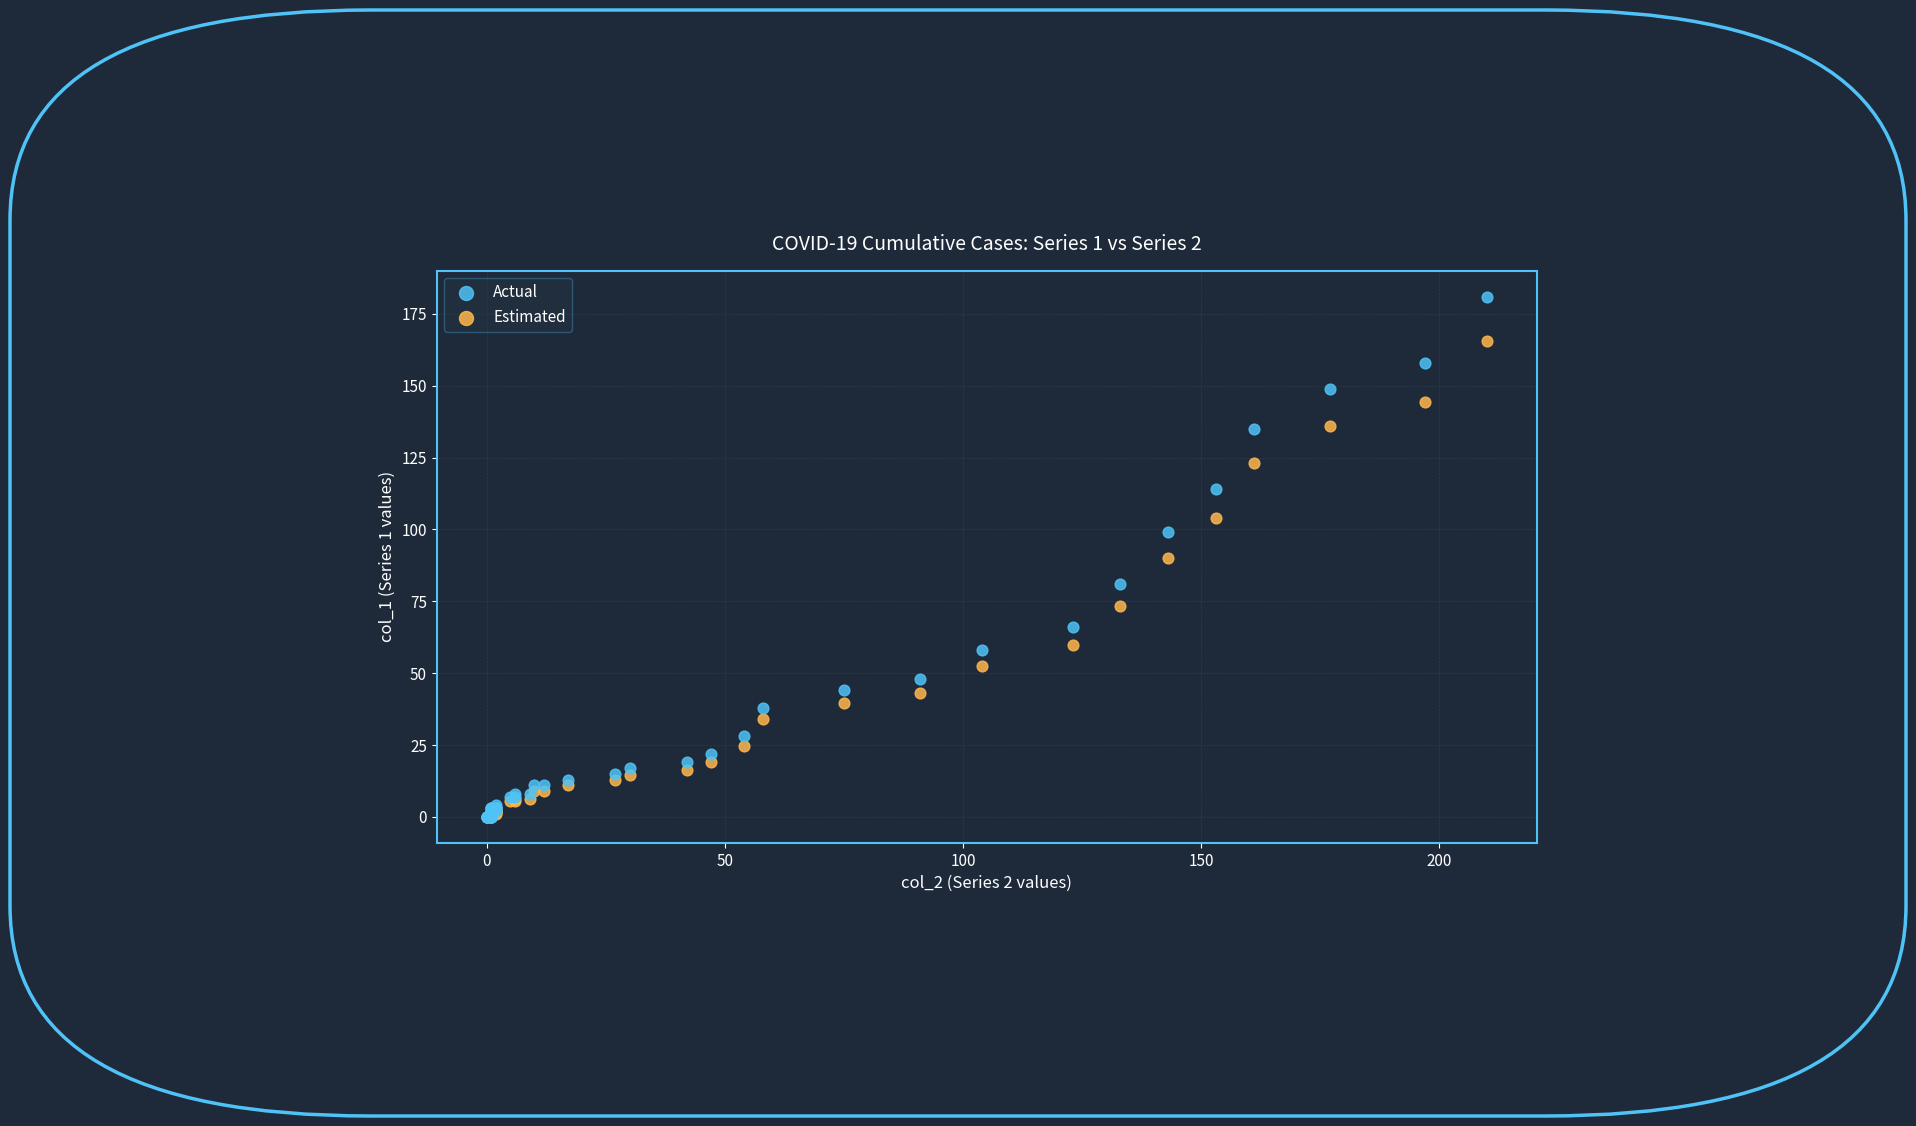

Which series reaches the maximum Y coordinate?

Actual